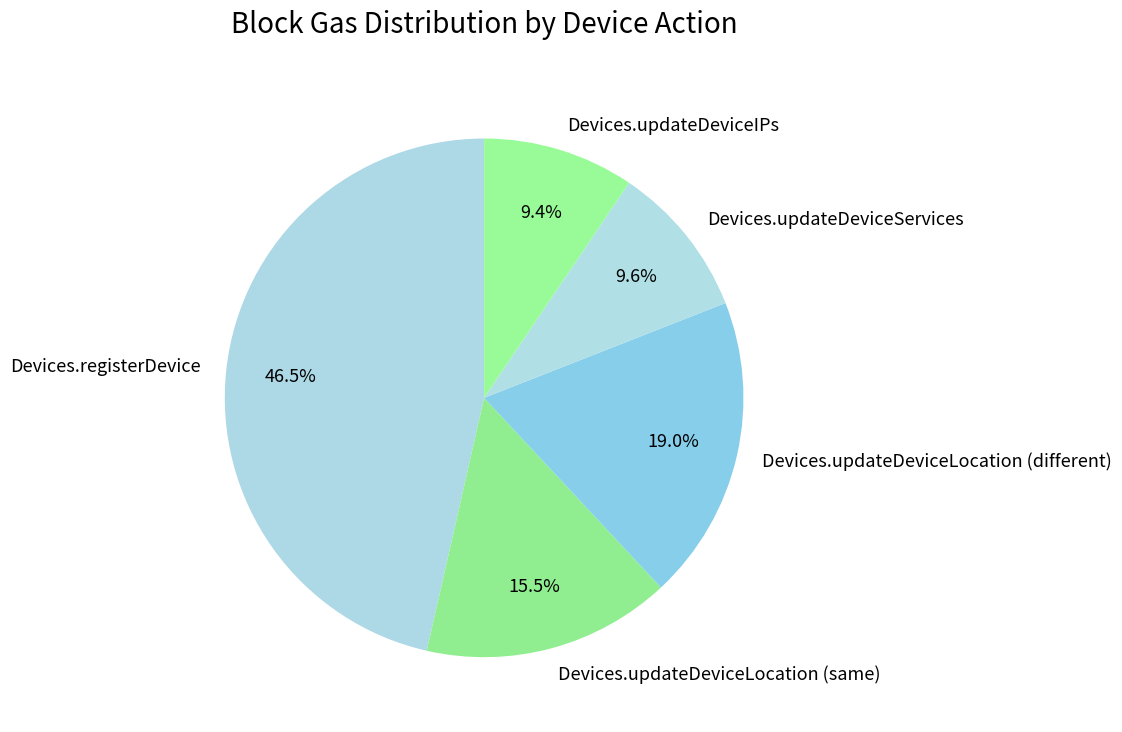

What is the largest slice in the pie chart?

Devices.registerDevice